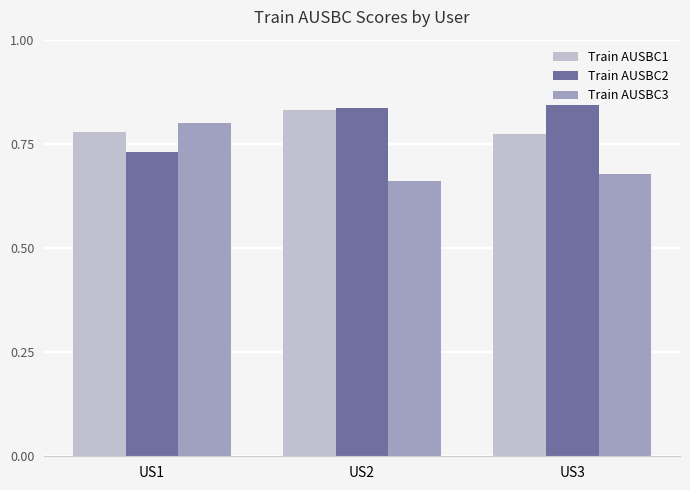

Count the Train AUSBC3 values in the range 0 to 1.

3